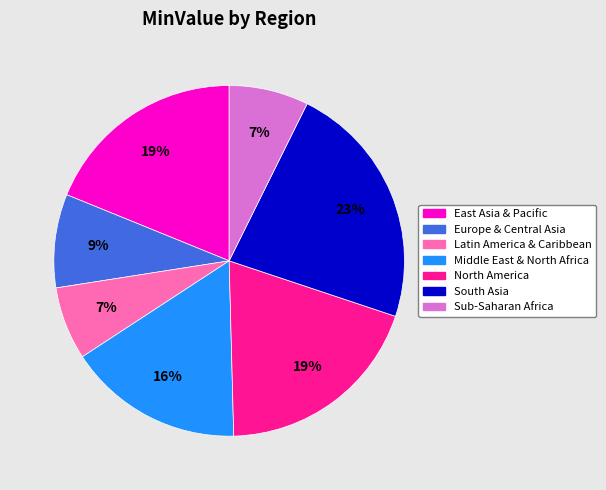

To the nearest percent, what percentage of the pie is Middle East & North Africa?

16%